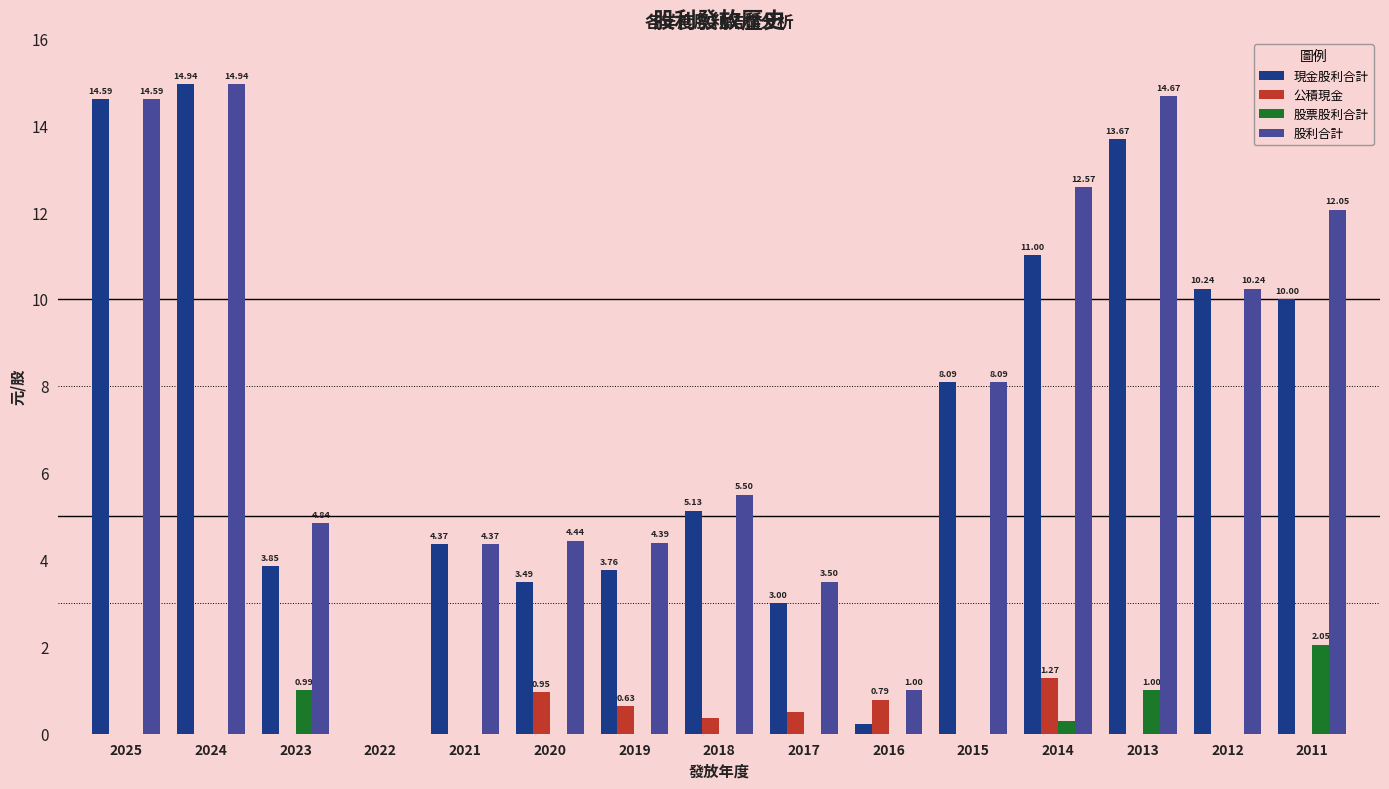

What is the sum of all 股票股利合計 values?

4.3